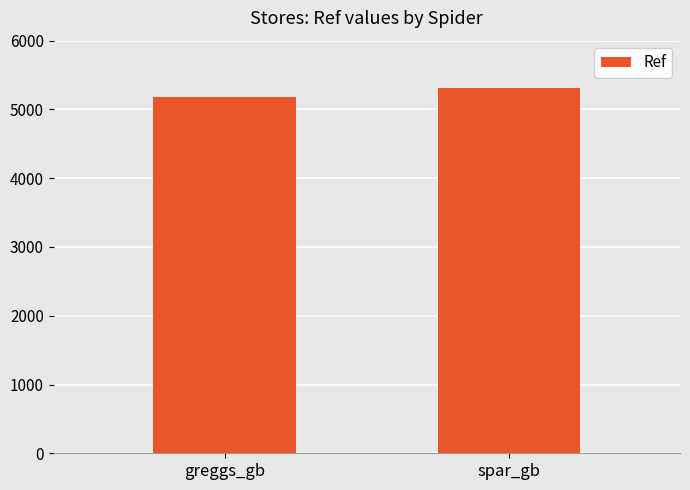

What is the sum of the values at greggs_gb and spar_gb?

10489